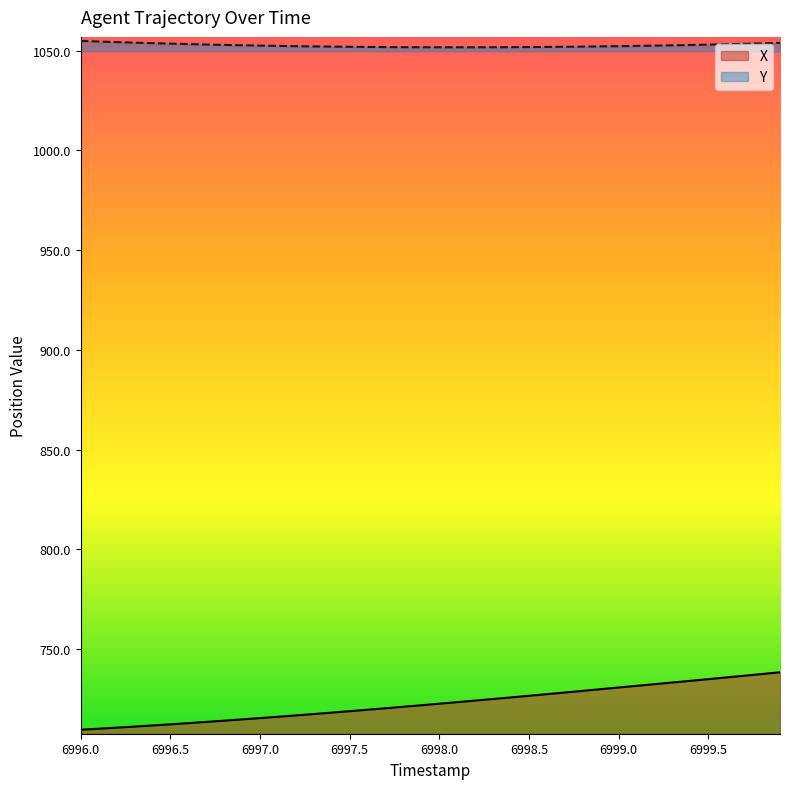

Where does the Y series first go above 1052?

6996.0